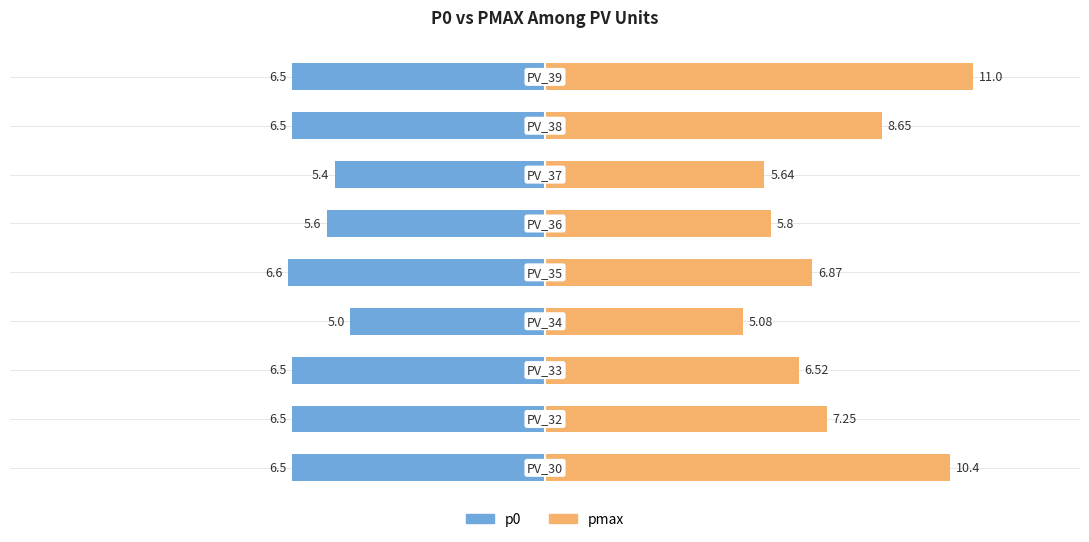

At which category is the sum across all series the highest?

PV_39